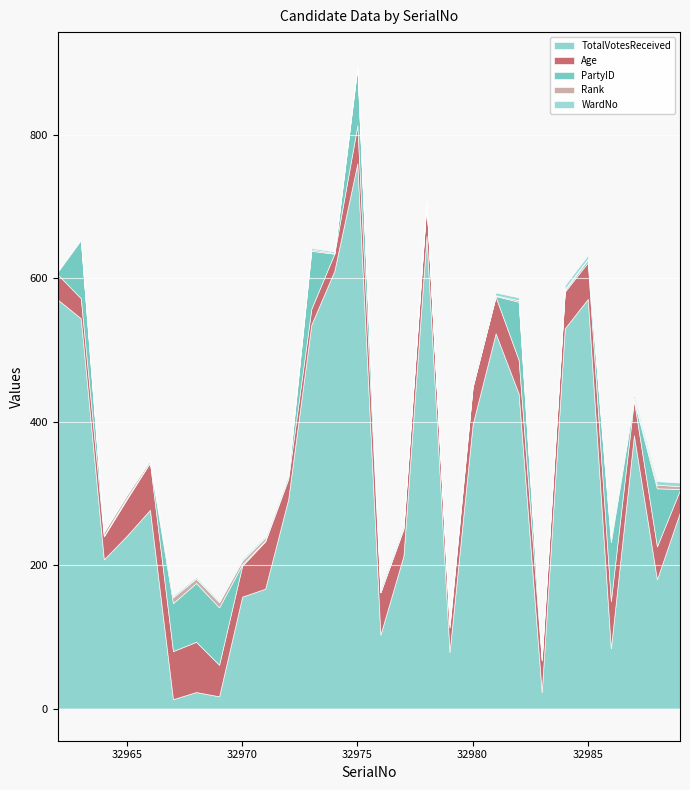

Where is the first local maximum for Rank?

32964